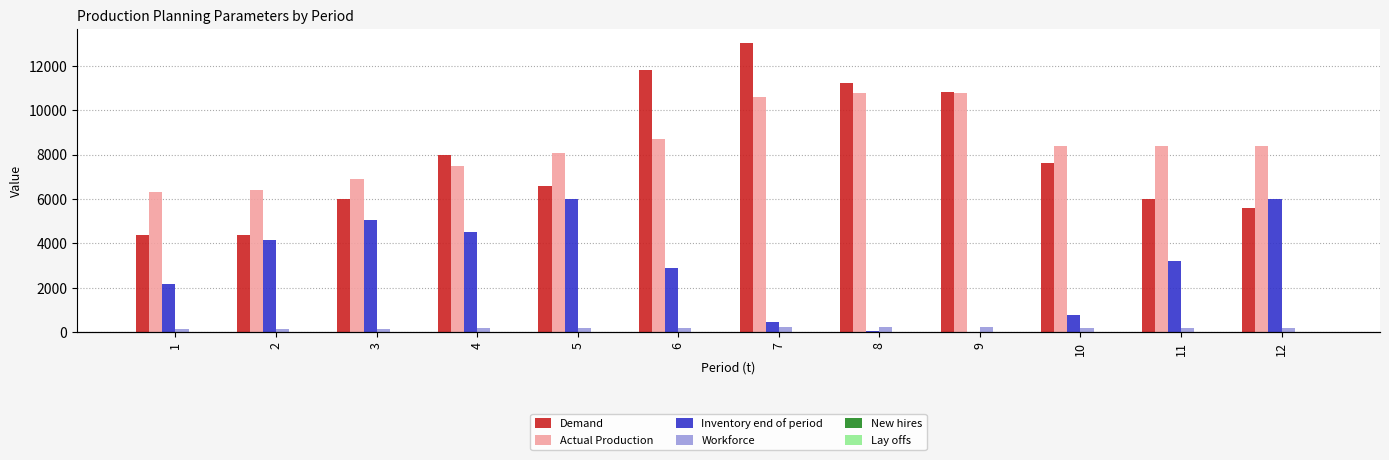

What is the difference between the Workforce values at 2 and 9?

69